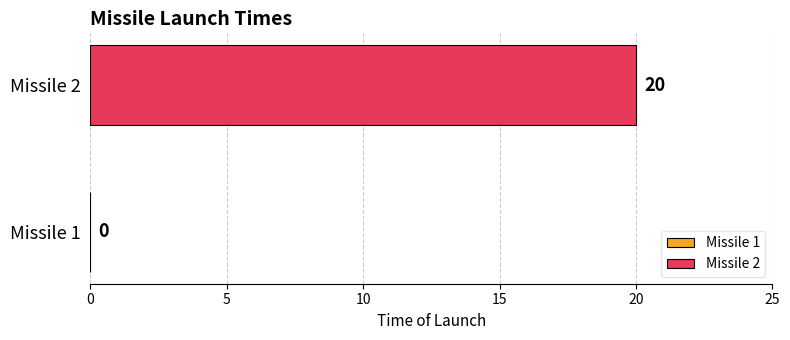

Reading right to left, transcribe all the data shown in this chart.

20	0